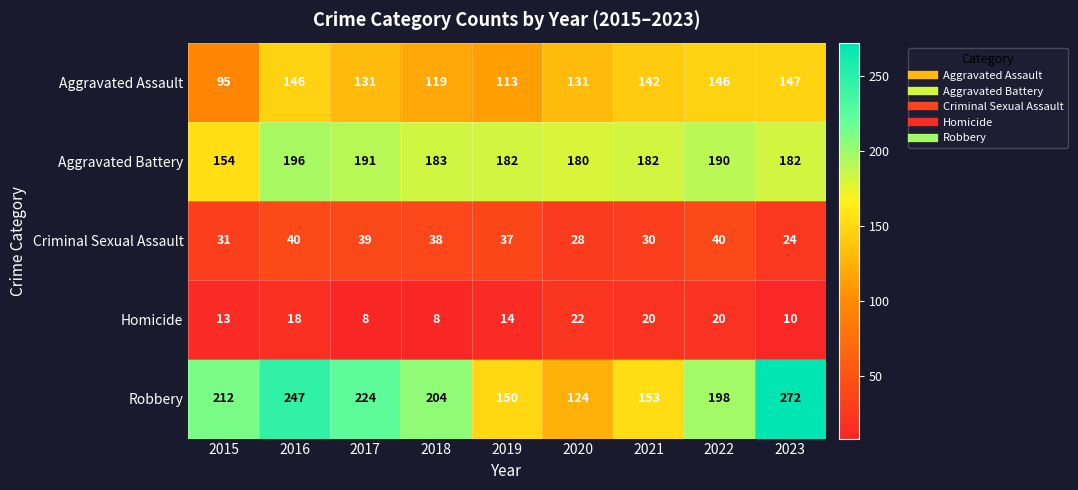

How many values in the Robbery series are below 204?

4